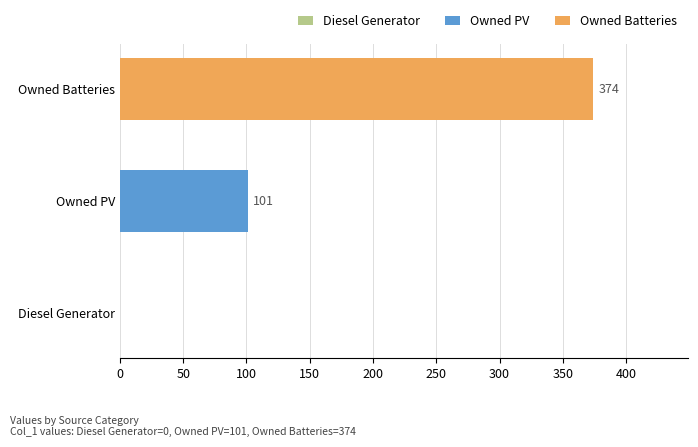

At how many categories does at least one series exceed 96?

2